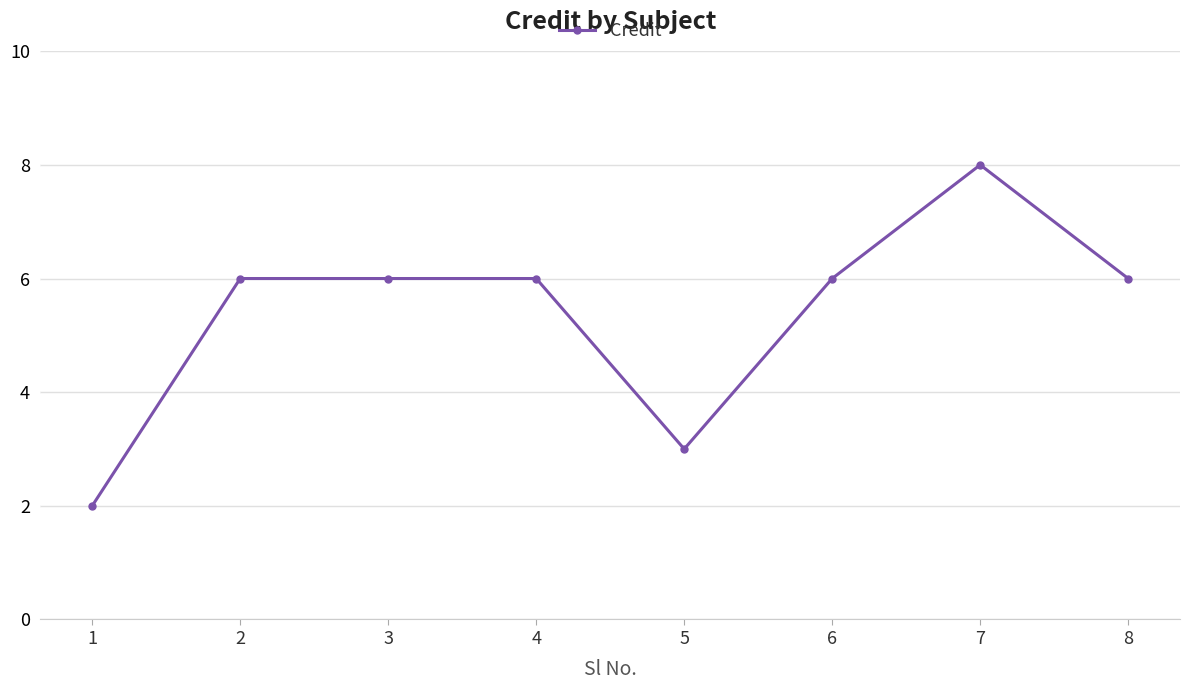

How many lines are shown in the chart?

1